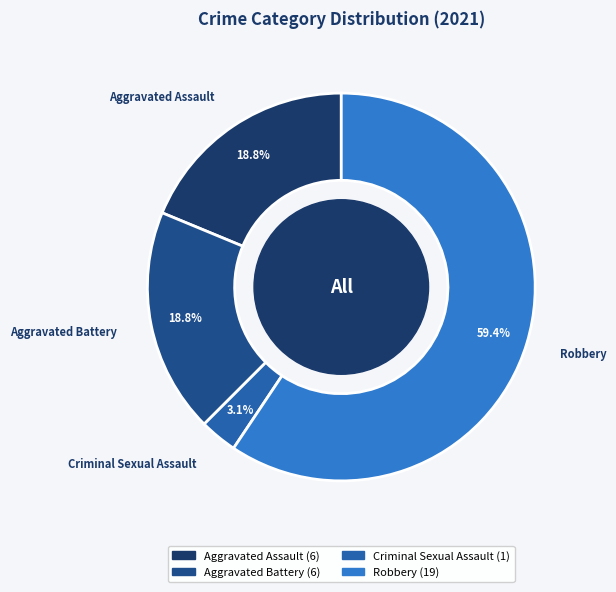

Which has a higher value, Aggravated Battery or Criminal Sexual Assault?

Aggravated Battery